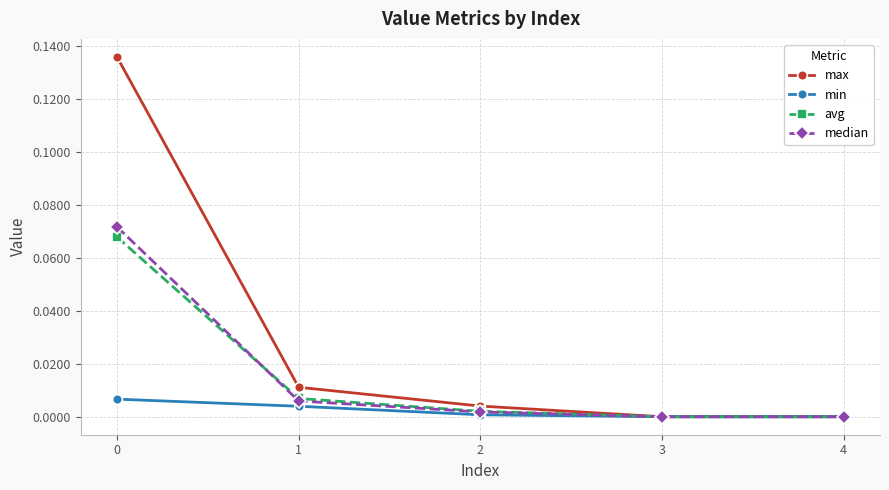

How many categories are shown in the chart?

5